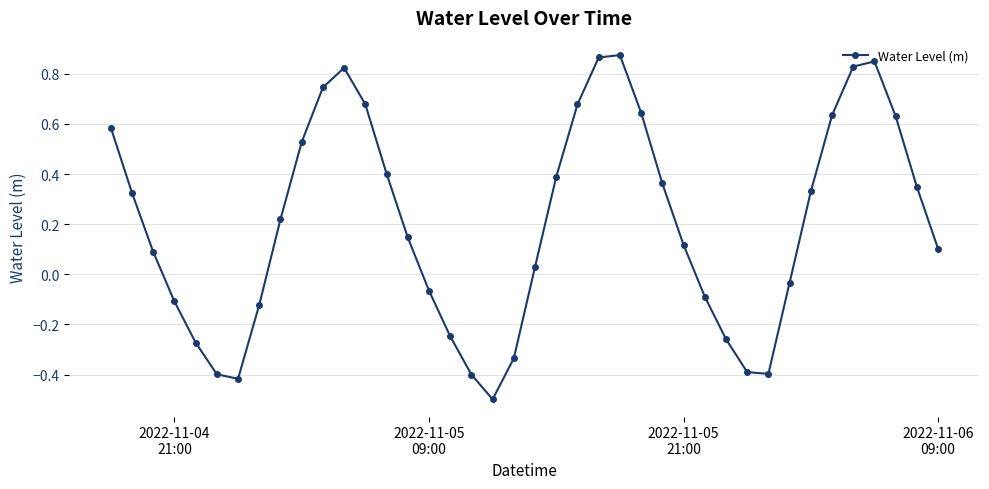

What is the minimum value shown in the chart?

-0.5